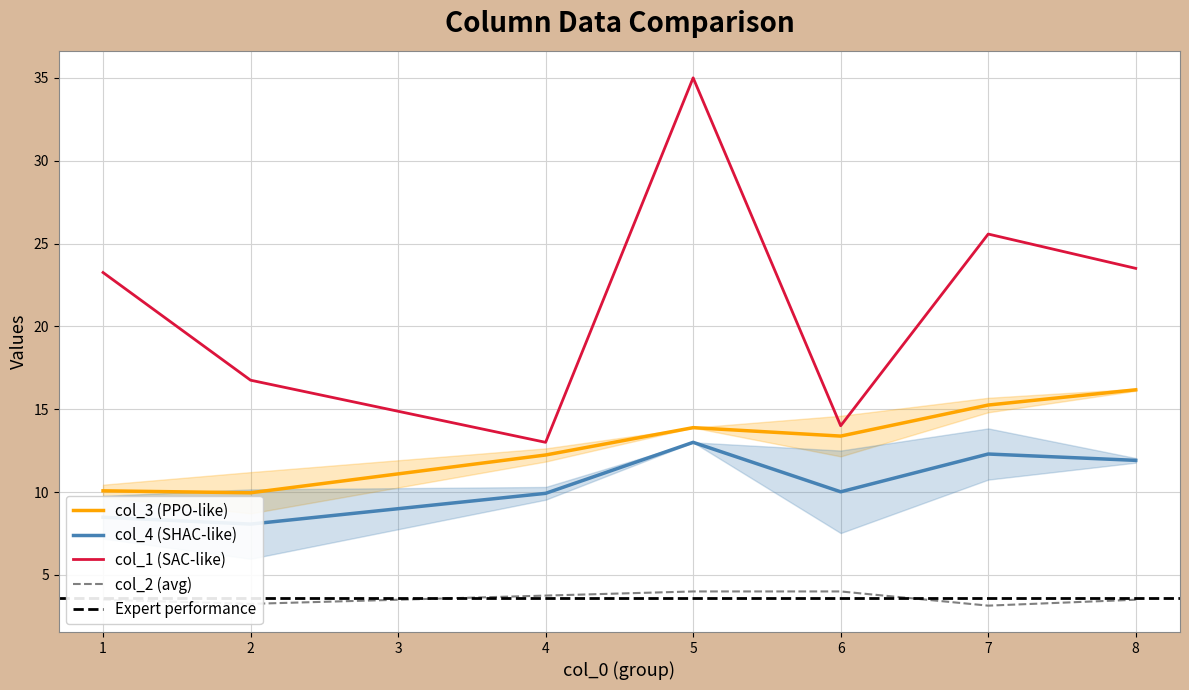

The value of col_1 (SAC-like) at 4 is 7.4. True or false?

False